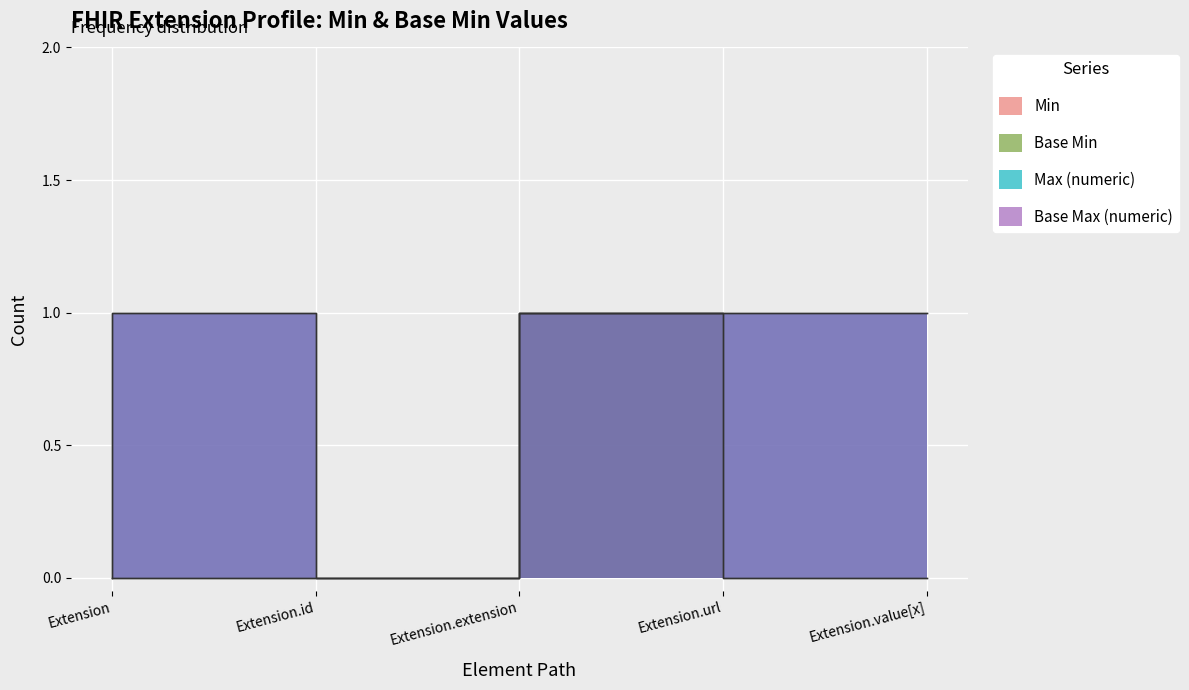

At which label is Extension.extension closest to 0?

Extension